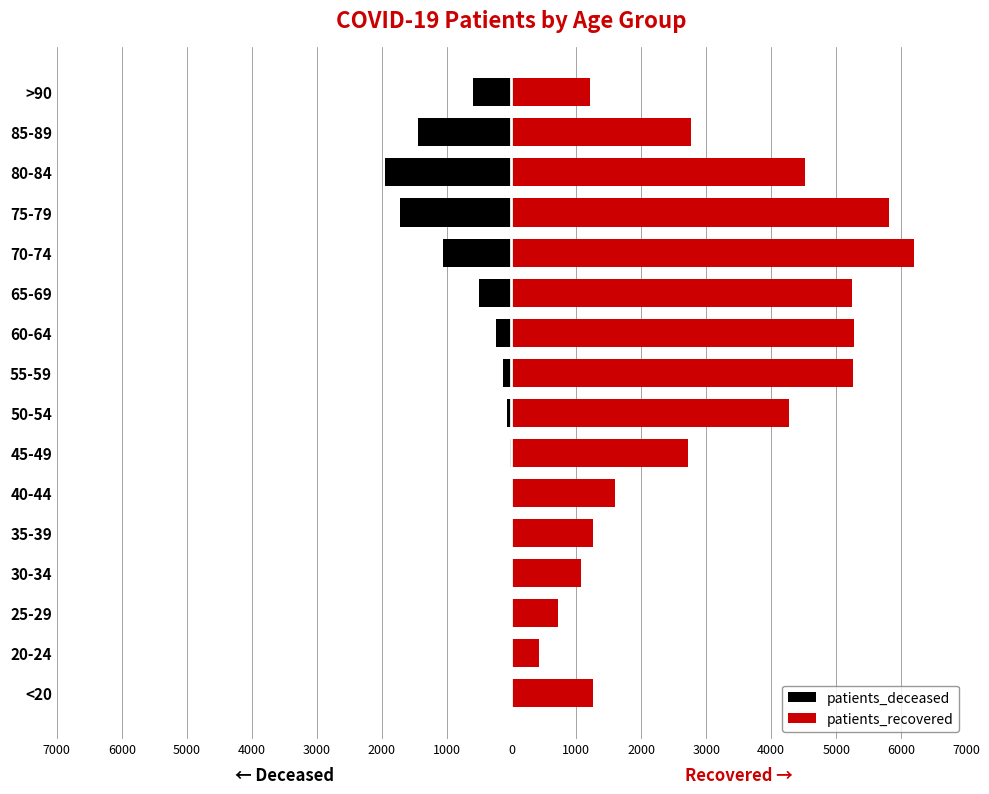

What are all the series names shown in the legend?

patients_deceased, patients_recovered